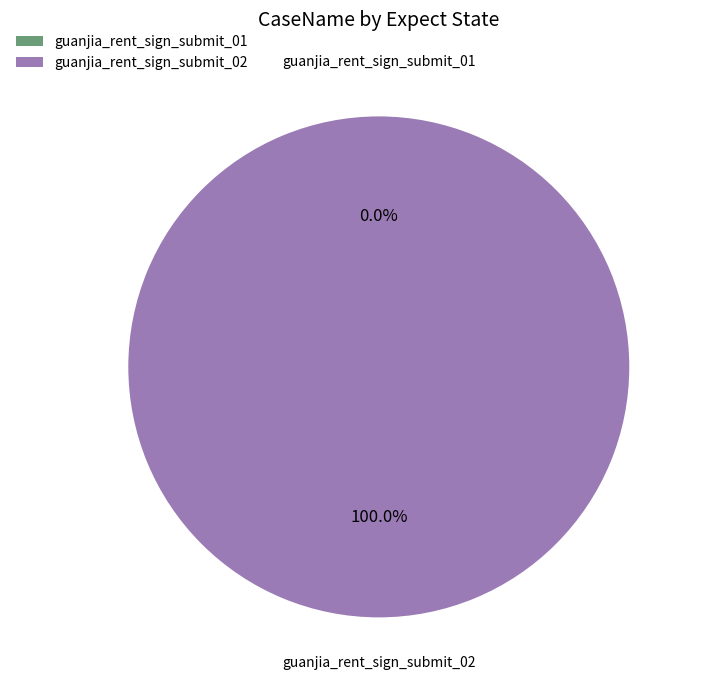

What is the change in value from guanjia_rent_sign_submit_01 to guanjia_rent_sign_submit_02?

+2005